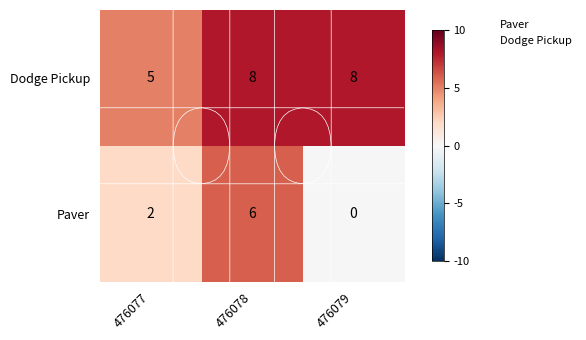

At which label does Paver reach its minimum?

476079